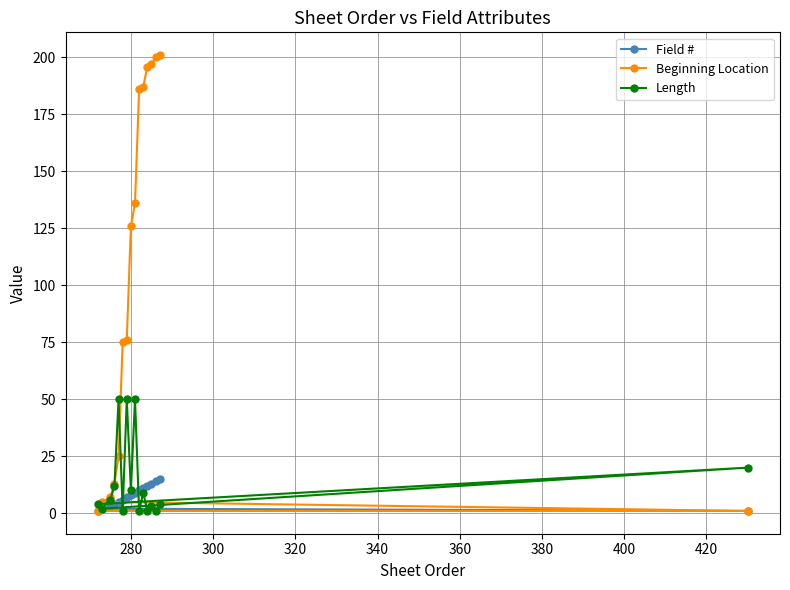

Reading right to left, extract all data points from this chart.

Field #: 1	15	14	13	12	11	10	9	8	7	6	5	4	3	2	1
Beginning Location: 1	201	200	197	196	187	186	136	126	76	75	25	13	7	5	1
Length: 20	4	1	3	1	9	1	50	10	50	1	50	12	6	2	4